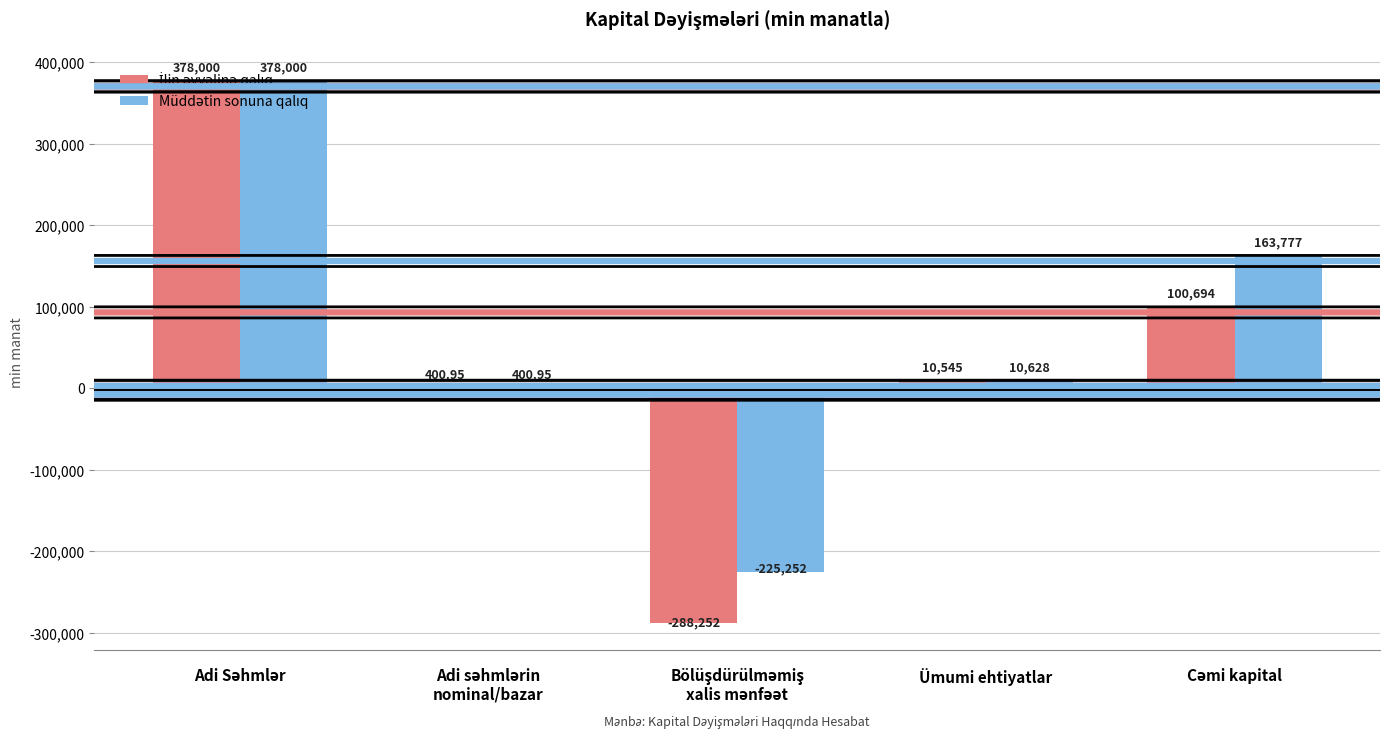

Count the number of data series in this chart.

2